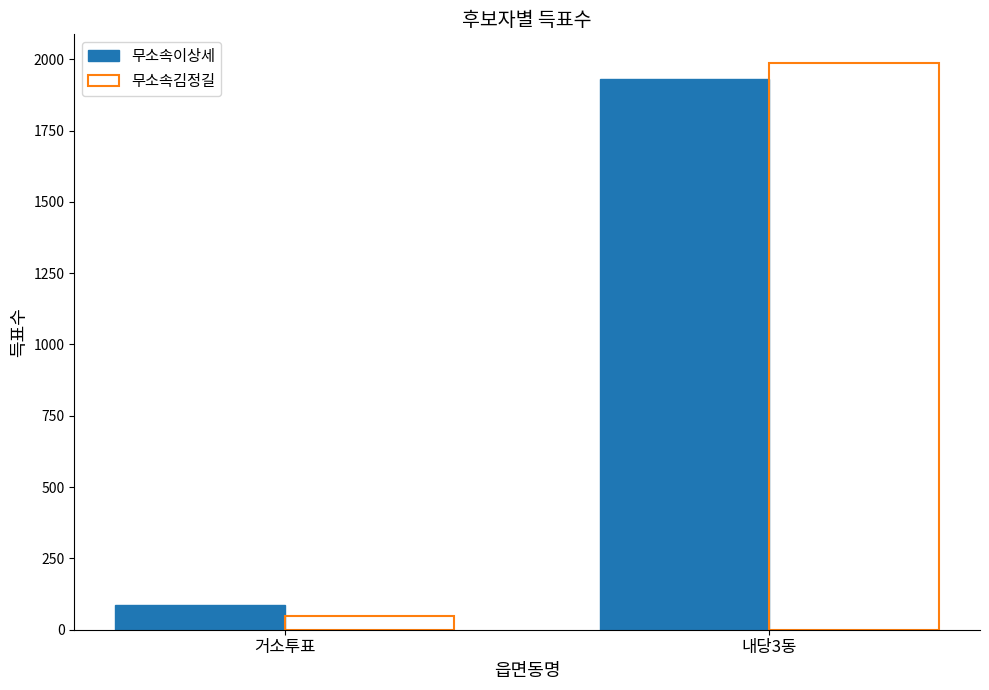

What is the spread (max minus min) of values at 내당3동?

58